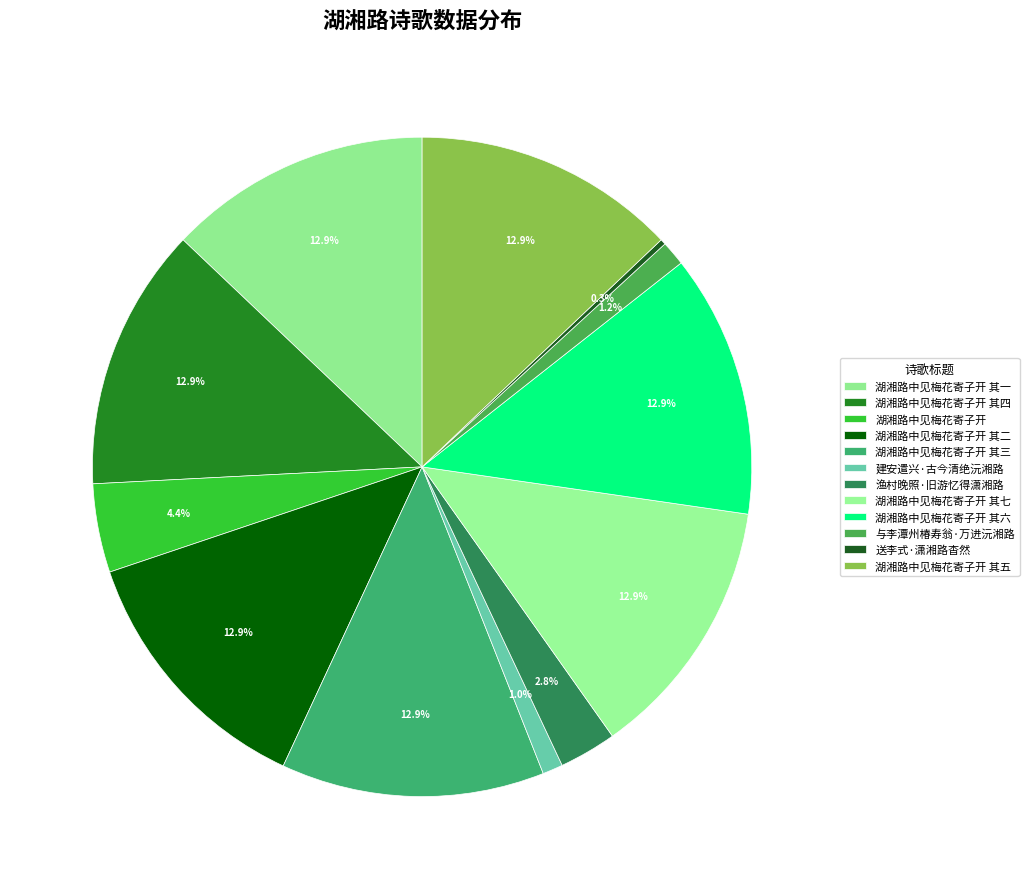

Is there any slice that represents more than half of the pie?

No